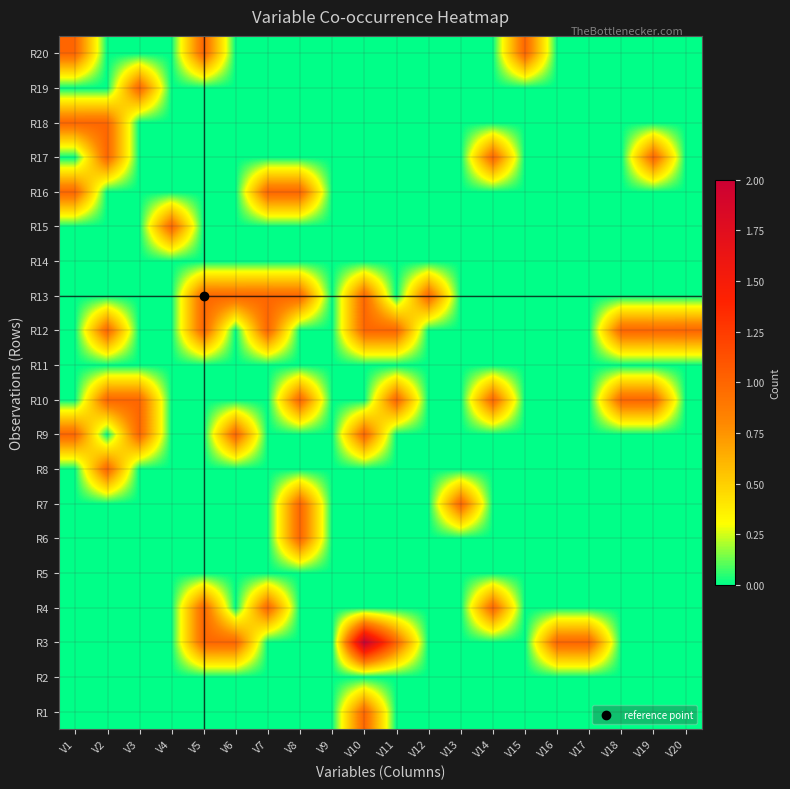

Reading left to right, what are all the values shown in this chart?

R1: V1=0	V2=0	V3=0	V4=0	V5=0	V6=0	V7=0	V8=0	V9=0	V10=1	V11=0	V12=0	V13=0	V14=0	V15=0	V16=0	V17=0	V18=0	V19=0	V20=0
R2: V1=0	V2=0	V3=0	V4=0	V5=0	V6=0	V7=0	V8=0	V9=0	V10=0	V11=0	V12=0	V13=0	V14=0	V15=0	V16=0	V17=0	V18=0	V19=0	V20=0
R3: V1=0	V2=0	V3=0	V4=0	V5=1	V6=1	V7=0	V8=0	V9=0	V10=2	V11=1	V12=0	V13=0	V14=0	V15=0	V16=1	V17=1	V18=0	V19=0	V20=0
R4: V1=0	V2=0	V3=0	V4=0	V5=1	V6=0	V7=1	V8=0	V9=0	V10=0	V11=0	V12=0	V13=0	V14=1	V15=0	V16=0	V17=0	V18=0	V19=0	V20=0
R5: V1=0	V2=0	V3=0	V4=0	V5=0	V6=0	V7=0	V8=0	V9=0	V10=0	V11=0	V12=0	V13=0	V14=0	V15=0	V16=0	V17=0	V18=0	V19=0	V20=0
R6: V1=0	V2=0	V3=0	V4=0	V5=0	V6=0	V7=0	V8=1	V9=0	V10=0	V11=0	V12=0	V13=0	V14=0	V15=0	V16=0	V17=0	V18=0	V19=0	V20=0
R7: V1=0	V2=0	V3=0	V4=0	V5=0	V6=0	V7=0	V8=1	V9=0	V10=0	V11=0	V12=0	V13=1	V14=0	V15=0	V16=0	V17=0	V18=0	V19=0	V20=0
R8: V1=0	V2=1	V3=0	V4=0	V5=0	V6=0	V7=0	V8=0	V9=0	V10=0	V11=0	V12=0	V13=0	V14=0	V15=0	V16=0	V17=0	V18=0	V19=0	V20=0
R9: V1=1	V2=0	V3=1	V4=0	V5=0	V6=1	V7=0	V8=0	V9=0	V10=1	V11=0	V12=0	V13=0	V14=0	V15=0	V16=0	V17=0	V18=0	V19=0	V20=0
R10: V1=0	V2=1	V3=1	V4=0	V5=0	V6=0	V7=0	V8=1	V9=0	V10=0	V11=1	V12=0	V13=0	V14=1	V15=0	V16=0	V17=0	V18=1	V19=1	V20=0
R11: V1=0	V2=0	V3=0	V4=0	V5=0	V6=0	V7=0	V8=0	V9=0	V10=0	V11=0	V12=0	V13=0	V14=0	V15=0	V16=0	V17=0	V18=0	V19=0	V20=0
R12: V1=0	V2=1	V3=0	V4=0	V5=1	V6=0	V7=1	V8=0	V9=0	V10=1	V11=1	V12=0	V13=0	V14=0	V15=0	V16=0	V17=0	V18=1	V19=1	V20=1
R13: V1=0	V2=0	V3=0	V4=0	V5=1	V6=1	V7=1	V8=1	V9=0	V10=1	V11=0	V12=1	V13=0	V14=0	V15=0	V16=0	V17=0	V18=0	V19=0	V20=0
R14: V1=0	V2=0	V3=0	V4=0	V5=0	V6=0	V7=0	V8=0	V9=0	V10=0	V11=0	V12=0	V13=0	V14=0	V15=0	V16=0	V17=0	V18=0	V19=0	V20=0
R15: V1=0	V2=0	V3=0	V4=1	V5=0	V6=0	V7=0	V8=0	V9=0	V10=0	V11=0	V12=0	V13=0	V14=0	V15=0	V16=0	V17=0	V18=0	V19=0	V20=0
R16: V1=1	V2=0	V3=0	V4=0	V5=0	V6=0	V7=1	V8=1	V9=0	V10=0	V11=0	V12=0	V13=0	V14=0	V15=0	V16=0	V17=0	V18=0	V19=0	V20=0
R17: V1=0	V2=1	V3=0	V4=0	V5=0	V6=0	V7=0	V8=0	V9=0	V10=0	V11=0	V12=0	V13=0	V14=1	V15=0	V16=0	V17=0	V18=0	V19=1	V20=0
R18: V1=1	V2=1	V3=0	V4=0	V5=0	V6=0	V7=0	V8=0	V9=0	V10=0	V11=0	V12=0	V13=0	V14=0	V15=0	V16=0	V17=0	V18=0	V19=0	V20=0
R19: V1=0	V2=0	V3=1	V4=0	V5=0	V6=0	V7=0	V8=0	V9=0	V10=0	V11=0	V12=0	V13=0	V14=0	V15=0	V16=0	V17=0	V18=0	V19=0	V20=0
R20: V1=1	V2=0	V3=0	V4=0	V5=1	V6=0	V7=0	V8=0	V9=0	V10=0	V11=0	V12=0	V13=0	V14=0	V15=1	V16=0	V17=0	V18=0	V19=0	V20=0